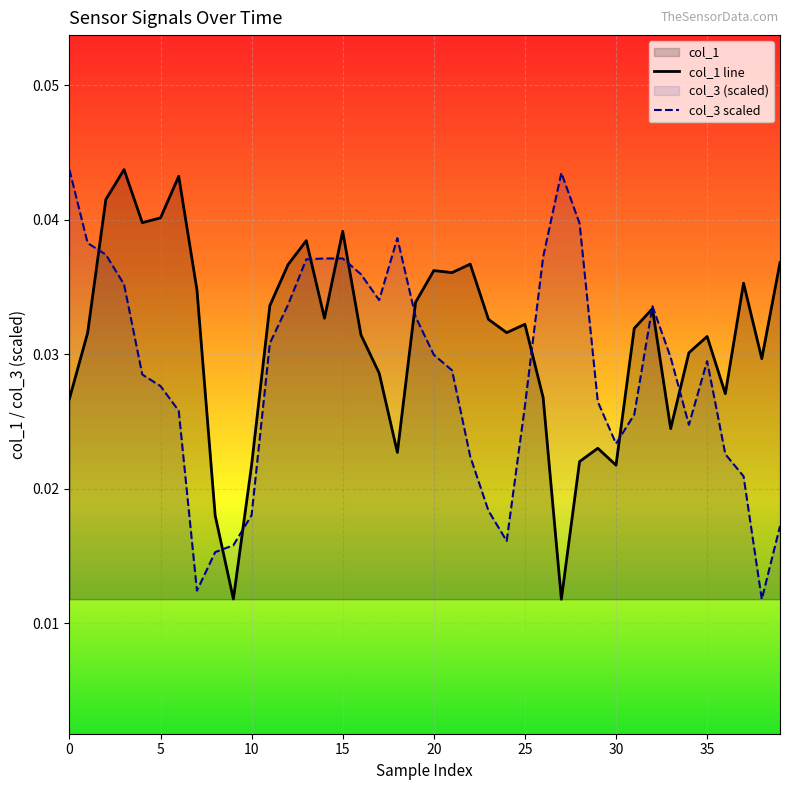

True or false: col_1 line and col_3 scaled intersect in this chart.

True